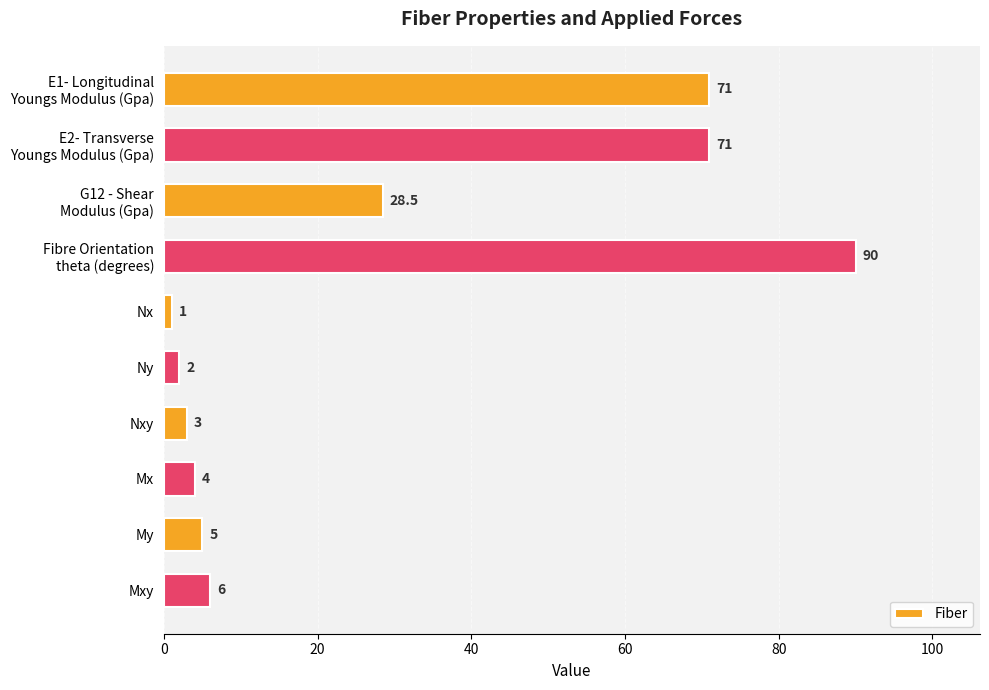

Reading top to bottom, extract all data points from this chart.

71.0	71.0	28.5	90.0	1.0	2.0	3.0	4.0	5.0	6.0